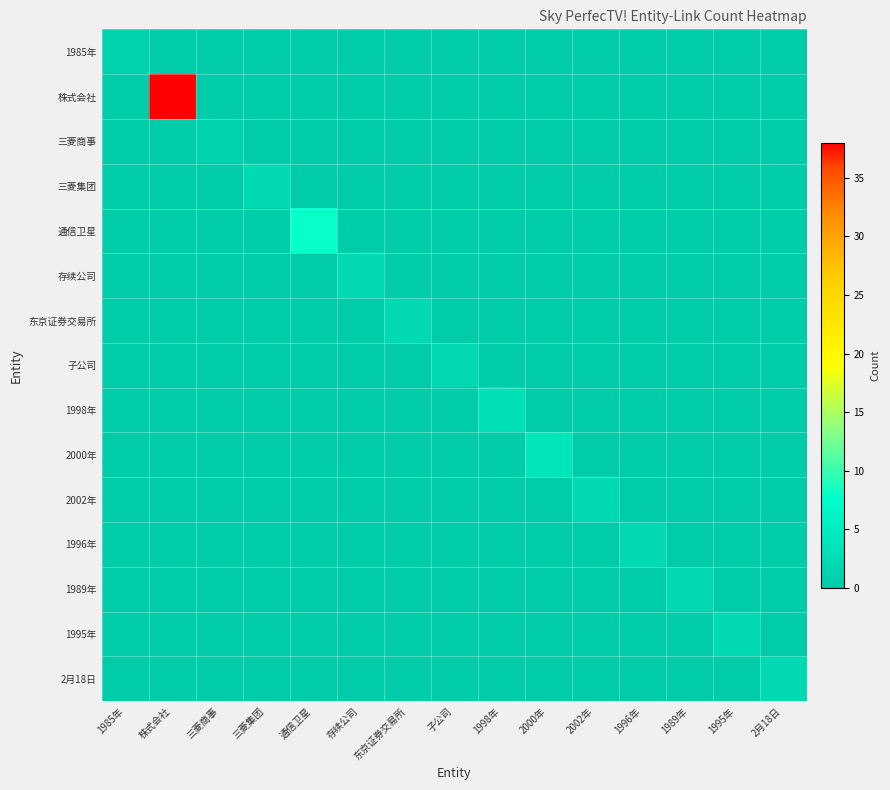

Which series has the largest total across all categories?

株式会社